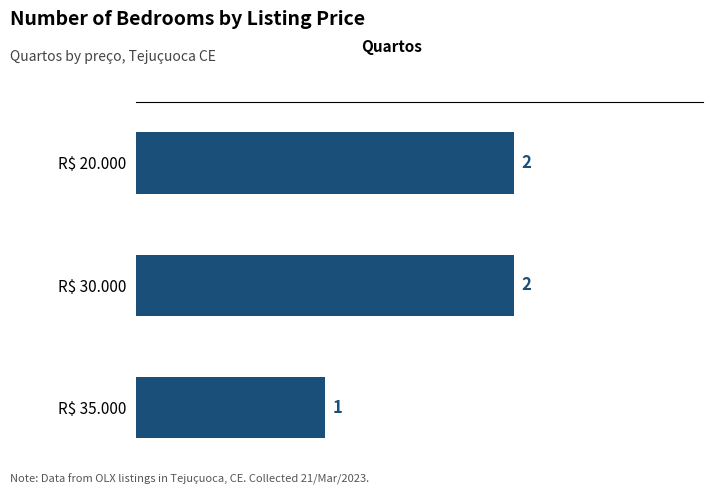

Is it true that the value at R$ 30.000 is 1?

False